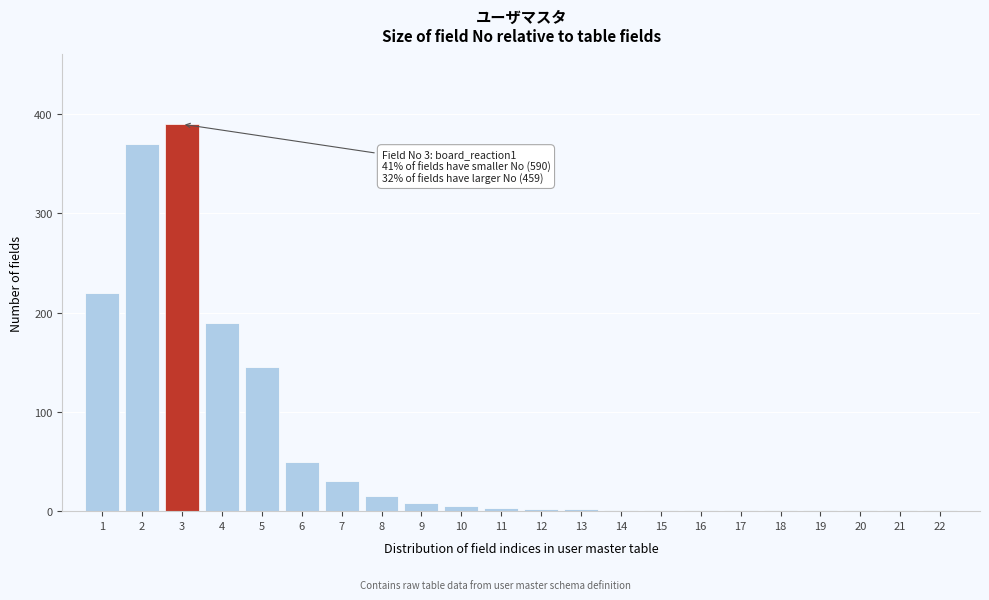

What is the sum of all values?

1439